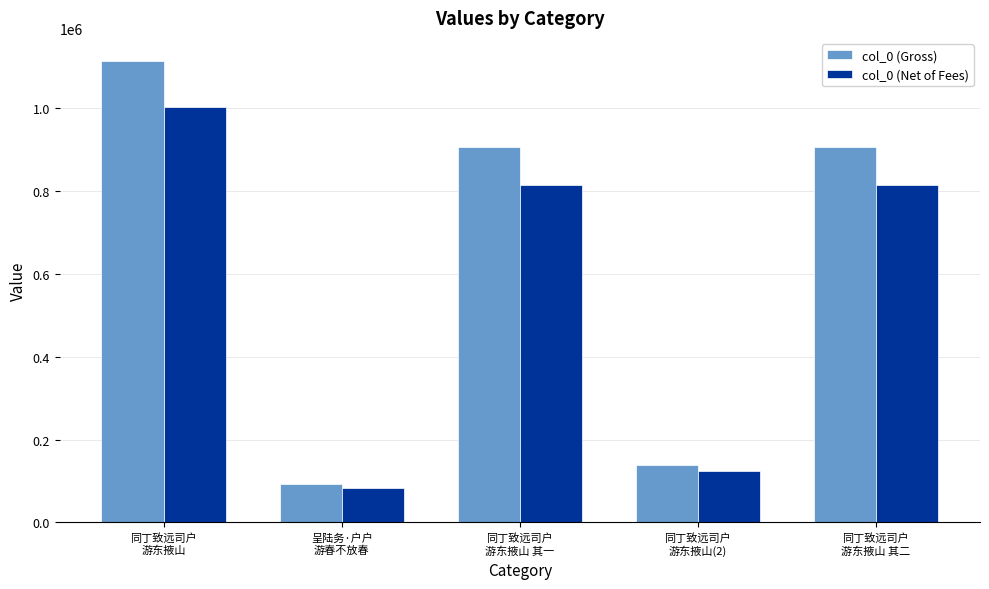

Where does the col_0 (Net of Fees) series first go above 815137?

同丁致远司户
游东掖山